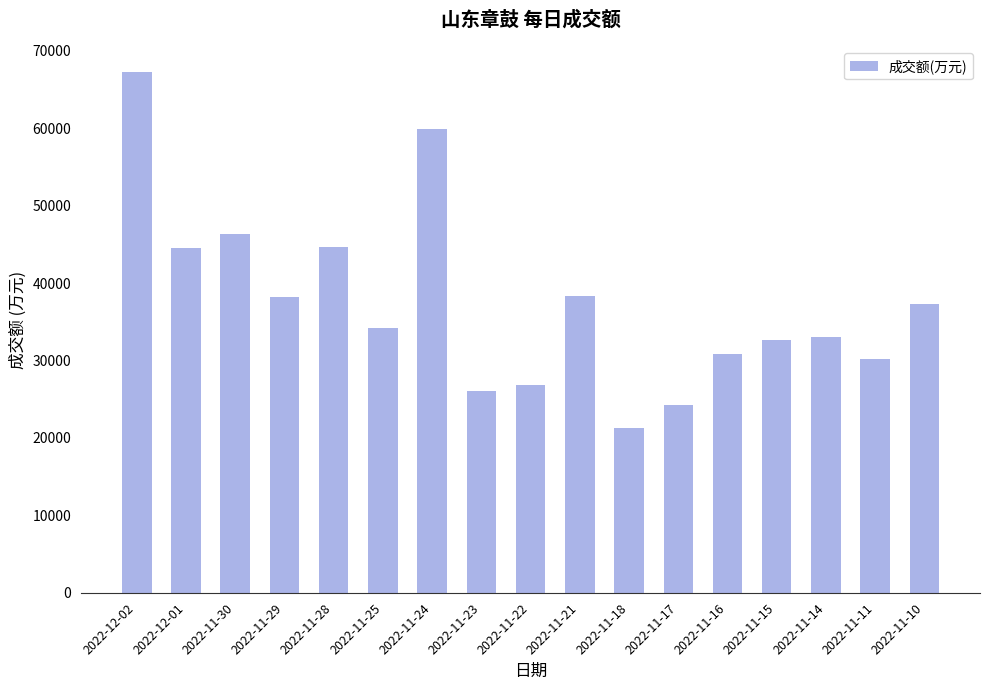

True or false: the data shows 12797 at 2022-11-17.

False